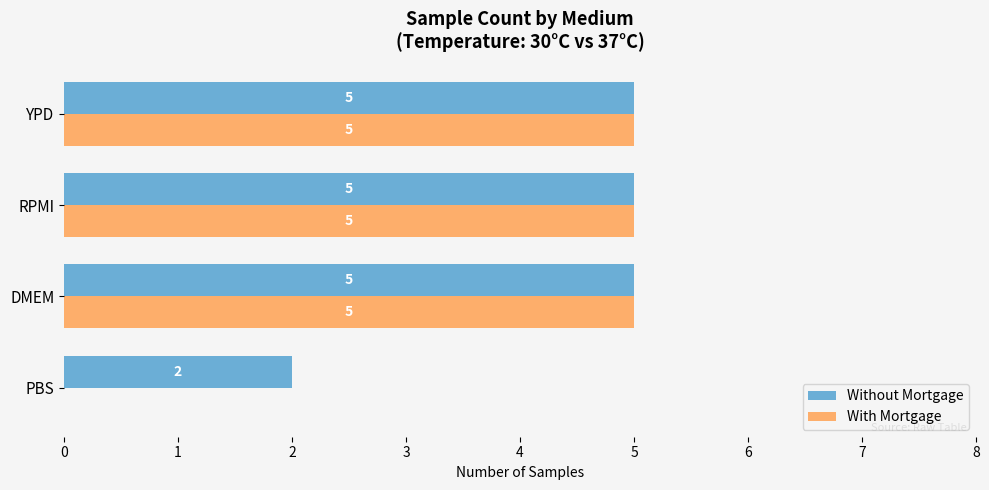

The With Mortgage series shows 0 at PBS. True or false?

True